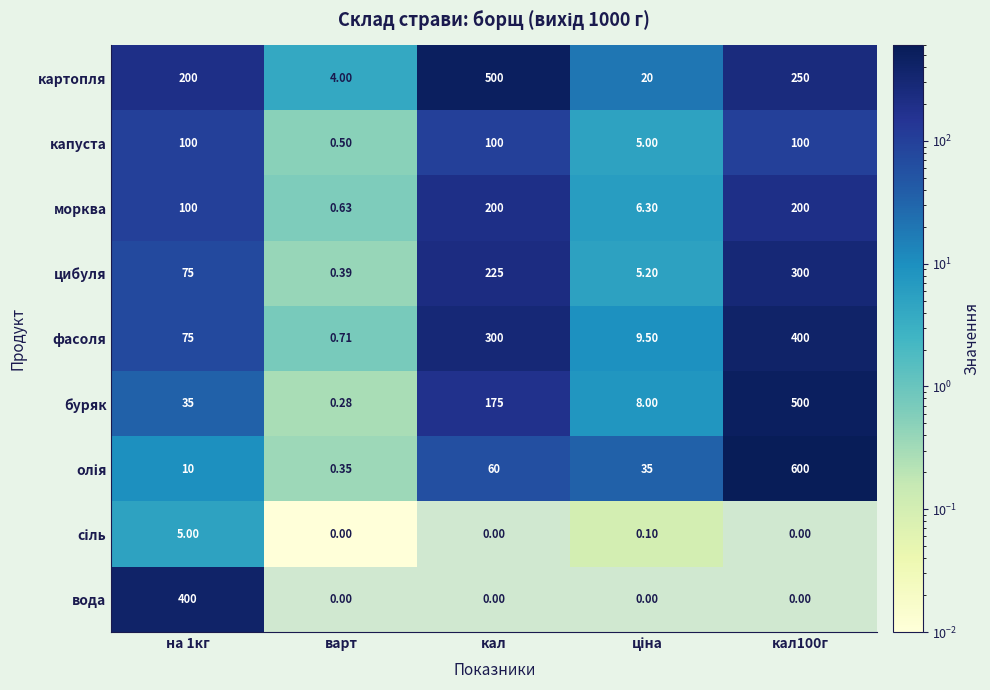

Which series has the largest total across all categories?

картопля